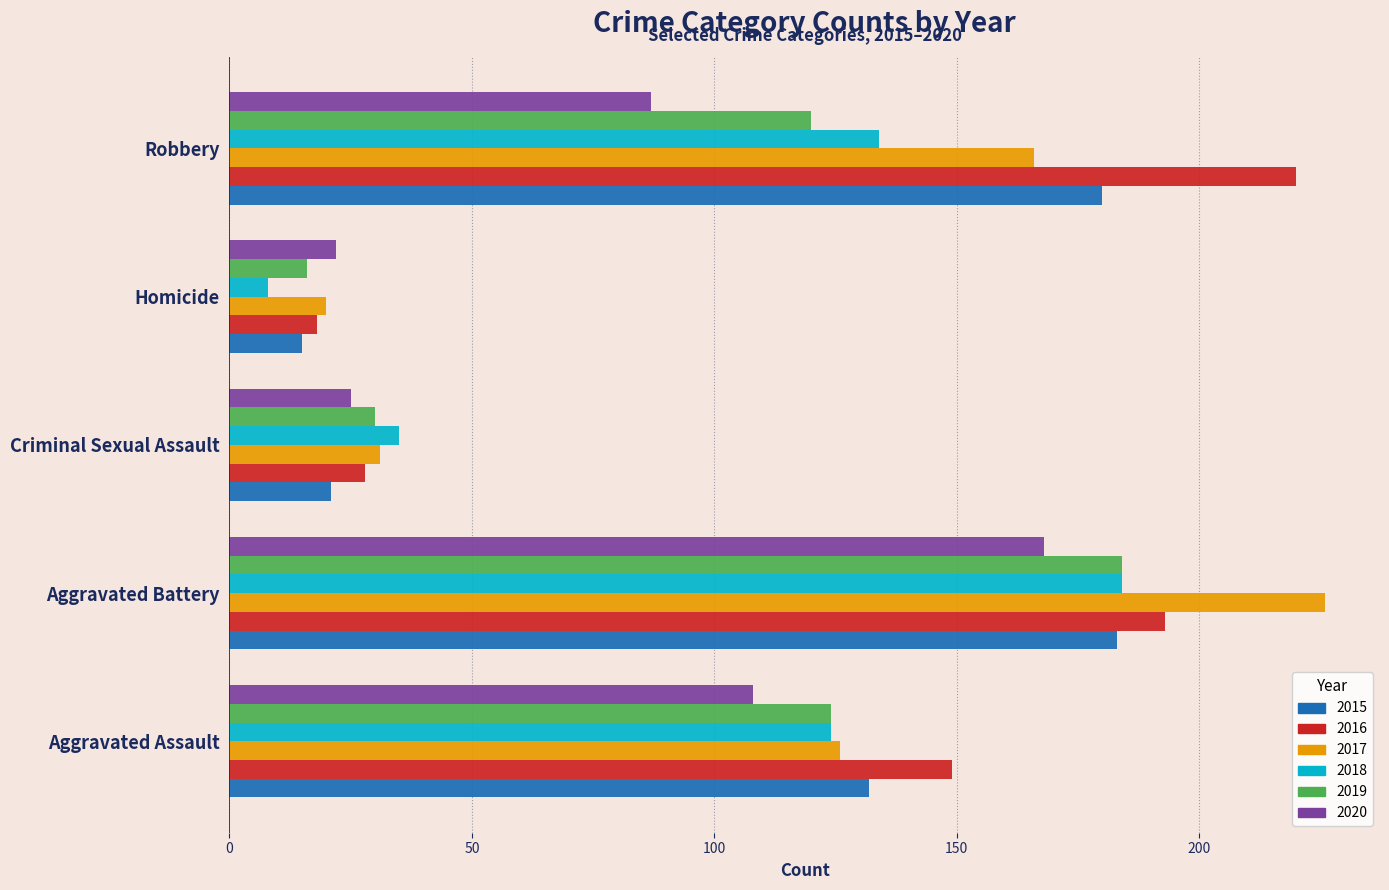

True or false: 2018 has a value of 35 at Criminal Sexual Assault.

True